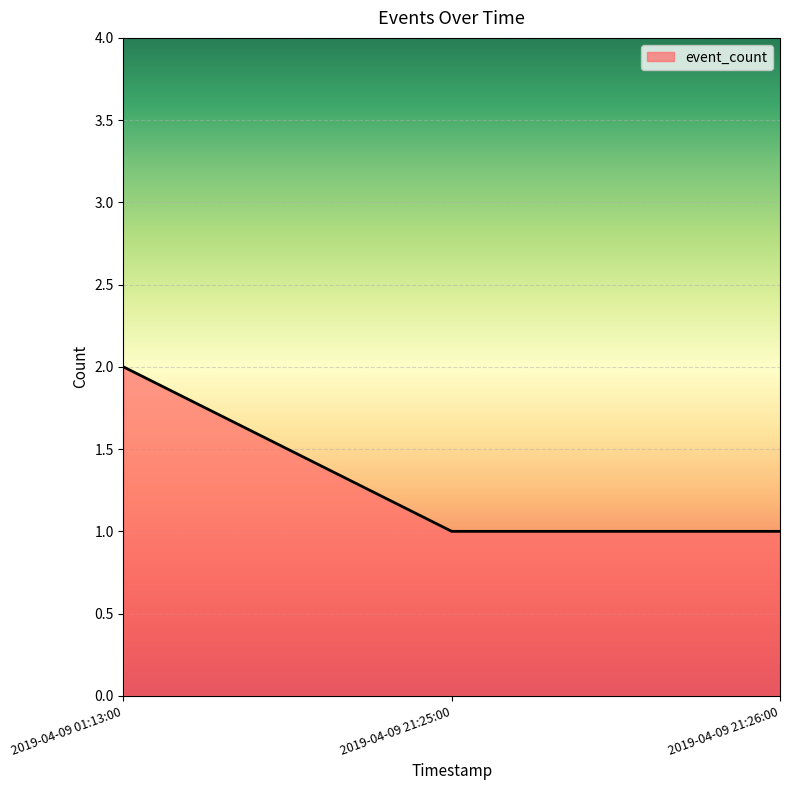

Is it true that the value at 2019-04-09 21:26:00 is 2?

False